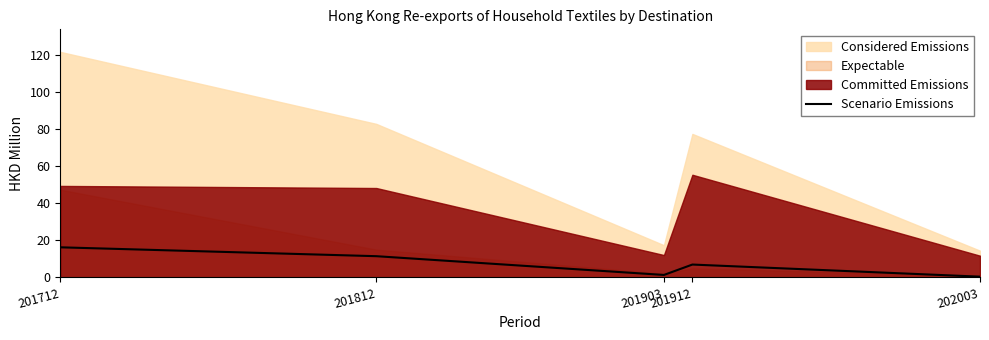

What is the highest value of the Scenario Emissions series?

16.2